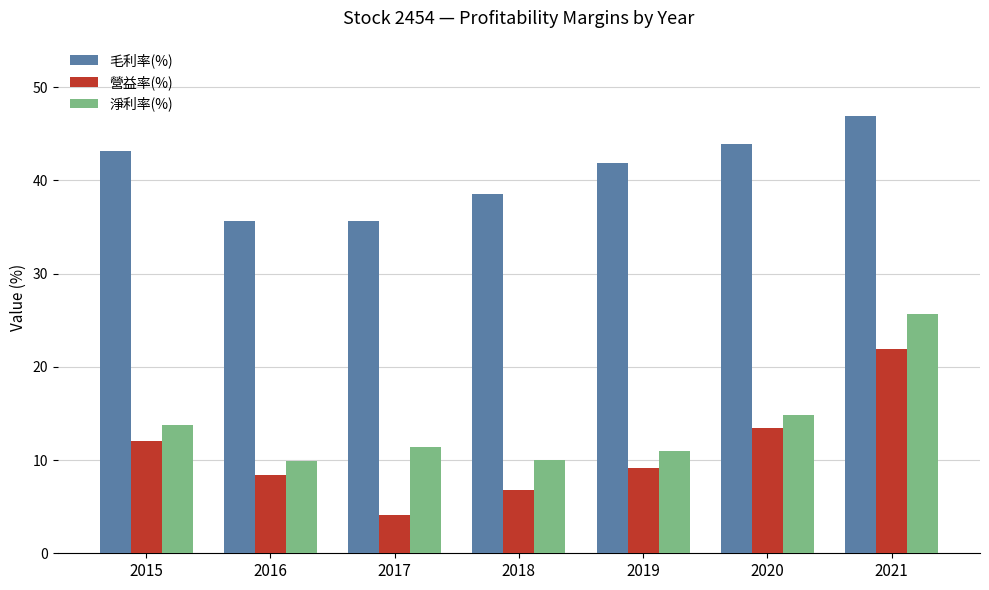

What is the spread (max minus min) of values at 2016?

27.2